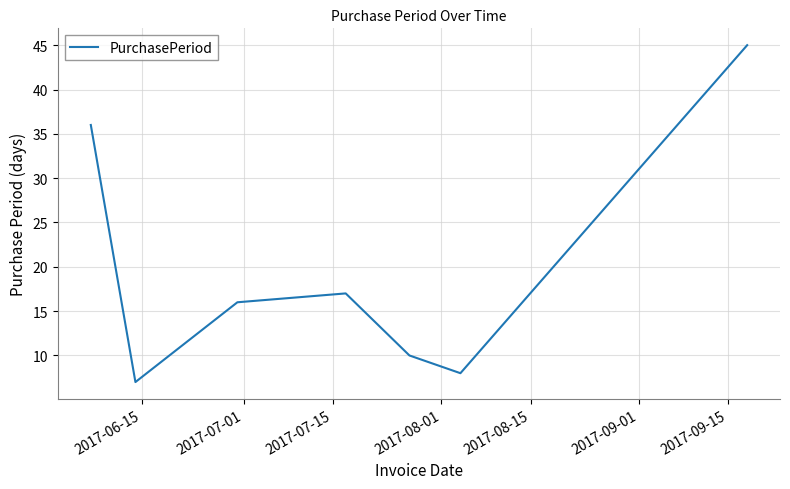

What is the minimum value shown in the chart?

7